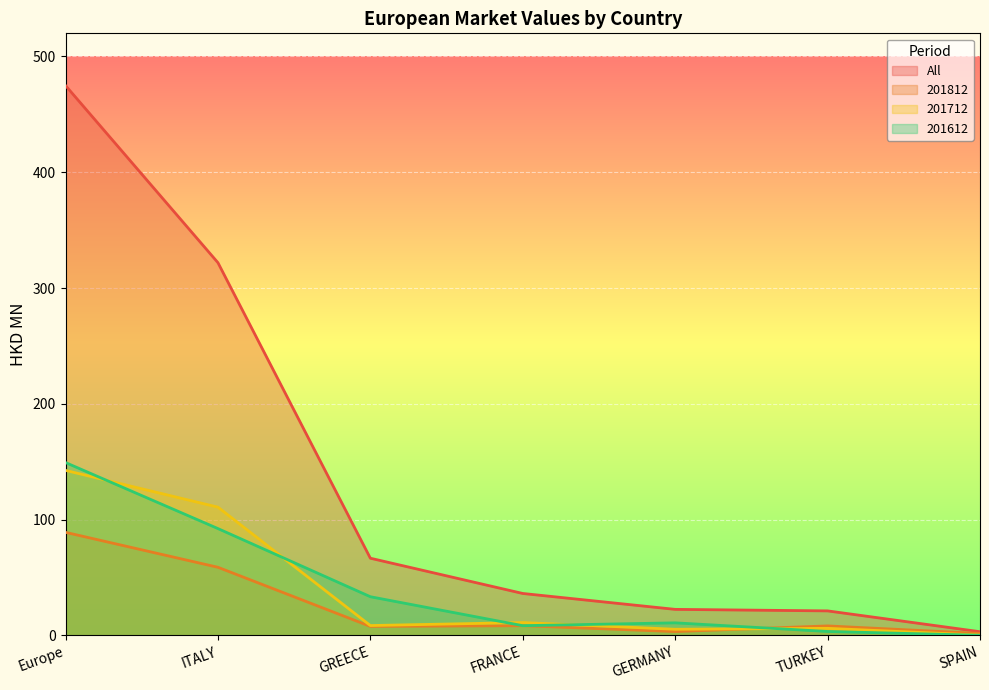

How many values in the 201712 series are below 8?

3